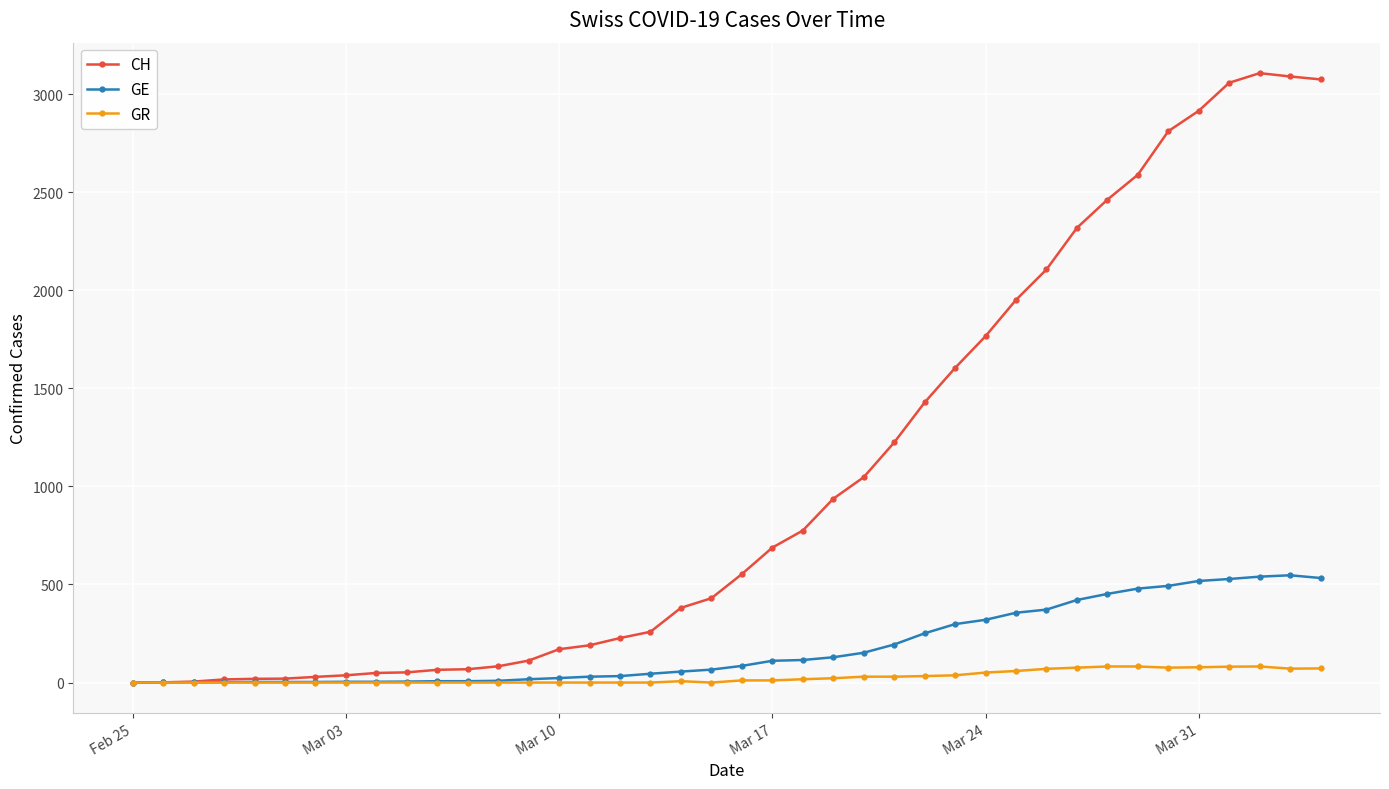

What is the maximum value for GR?

82